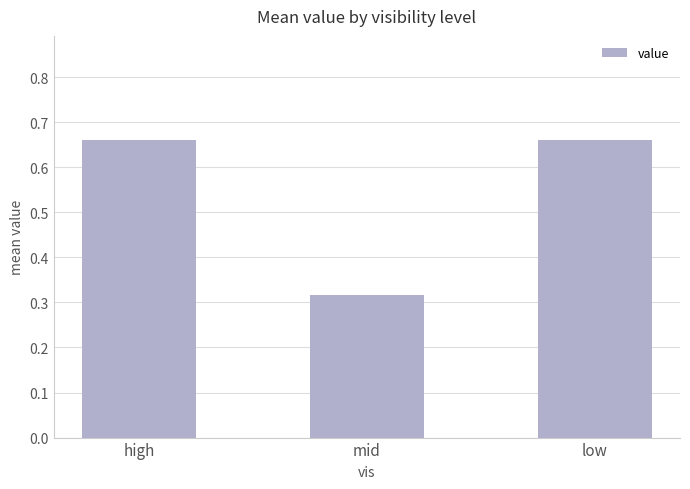

What is the label of the 2nd bar from the left?

mid